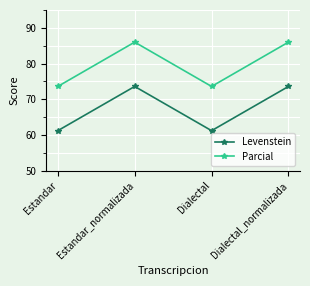

In Parcial, how many points are lower than both neighbors (excluding endpoints)?

1